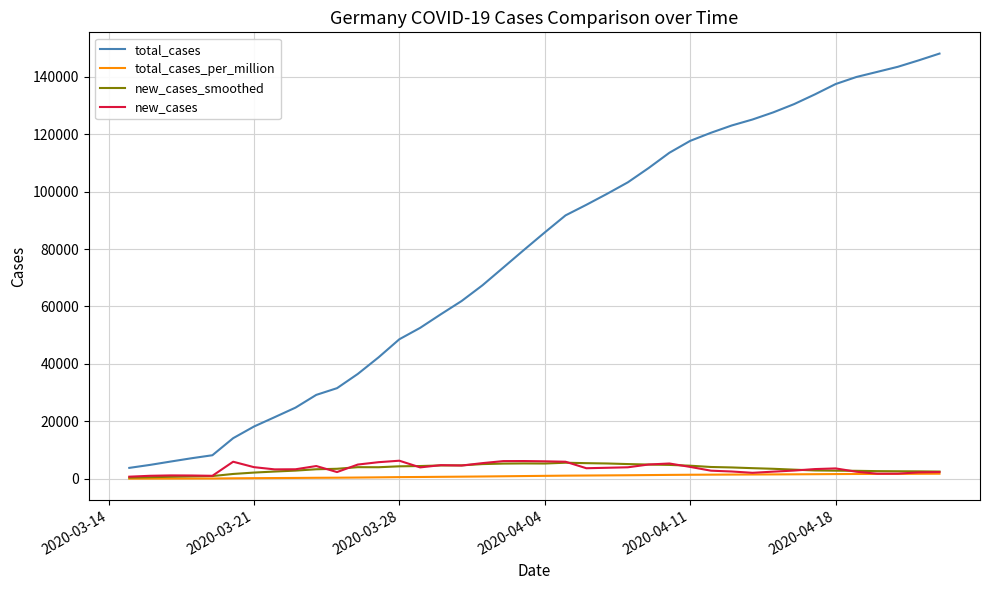

What is the maximum value shown in the chart?

148046.0